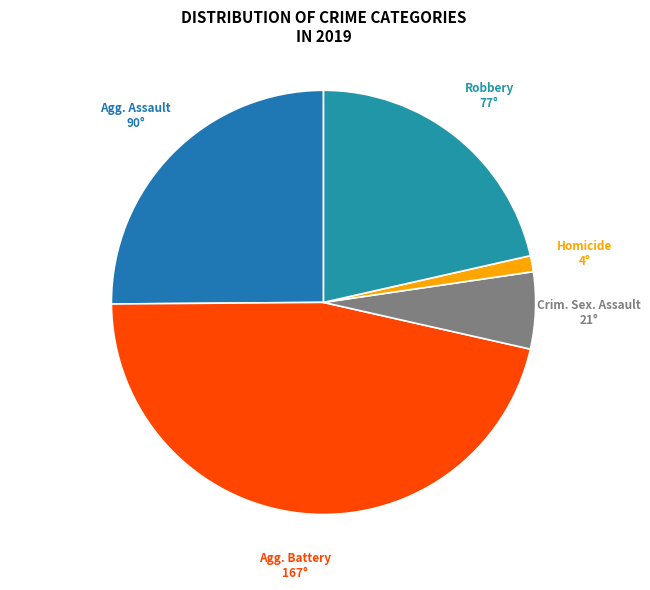

The Crim. Sex. Assault slice represents 19% of the pie. True or false?

False